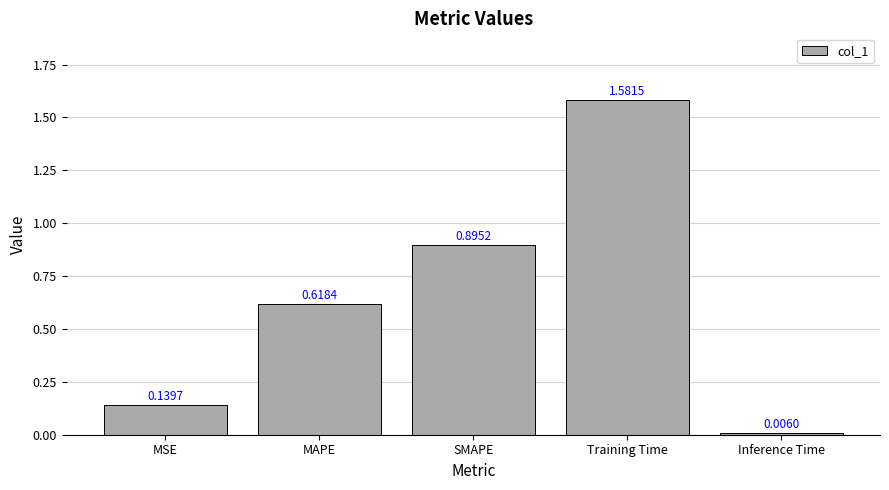

At which category does the chart reach its peak across all series?

Training Time